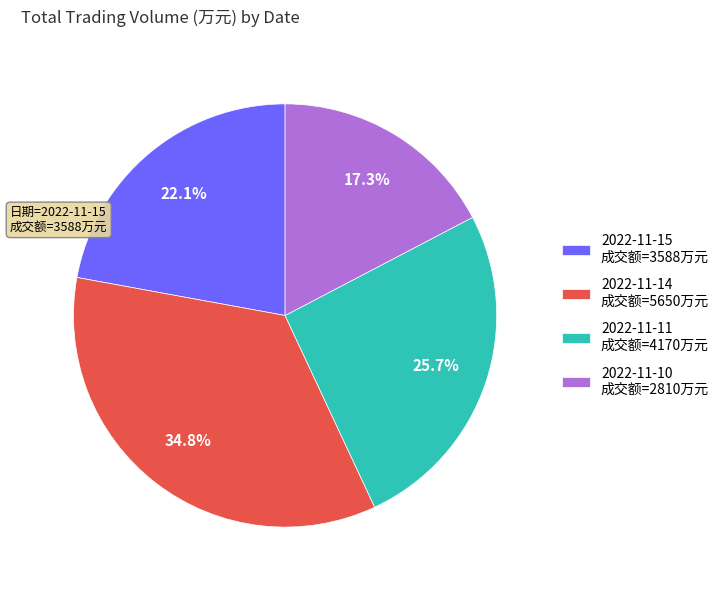

To the nearest percent, what is the difference between the 2022-11-11 and 2022-11-10 slice percentages?

8%